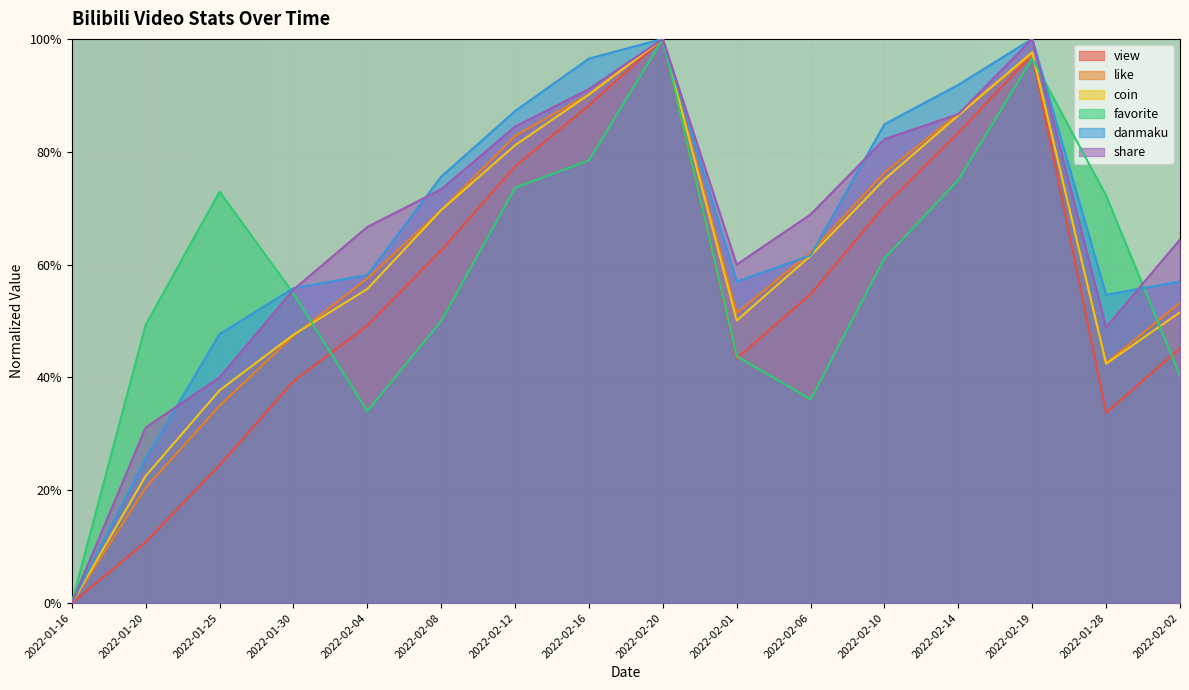

The favorite series shows 0.7 at 2022-02-12. True or false?

True